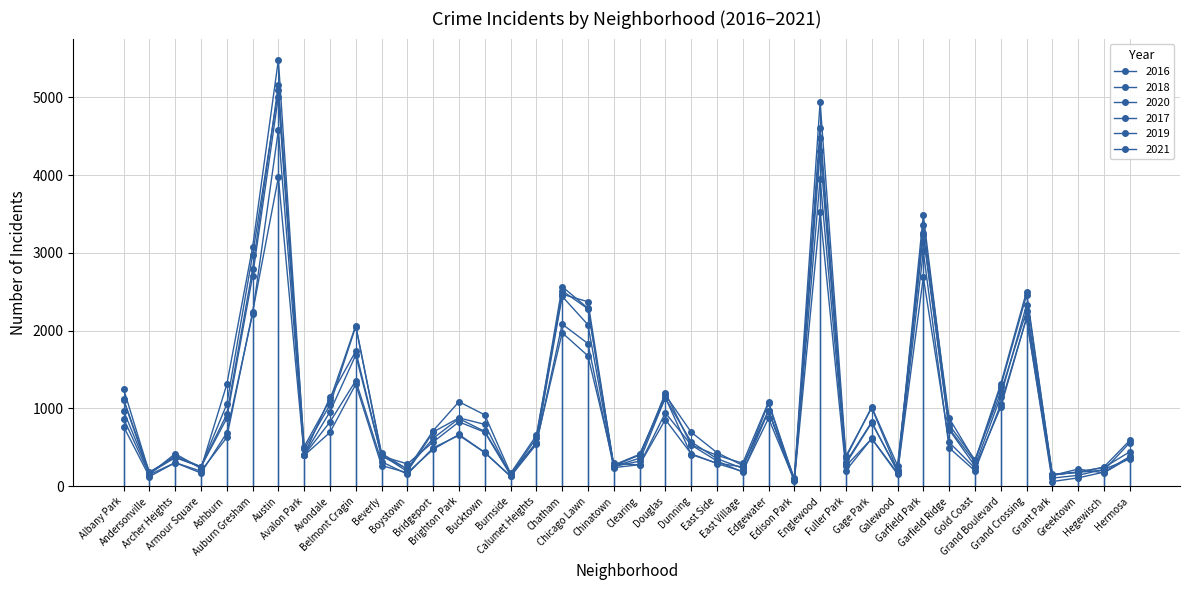

How many times do 2017 and 2021 cross each other?

2